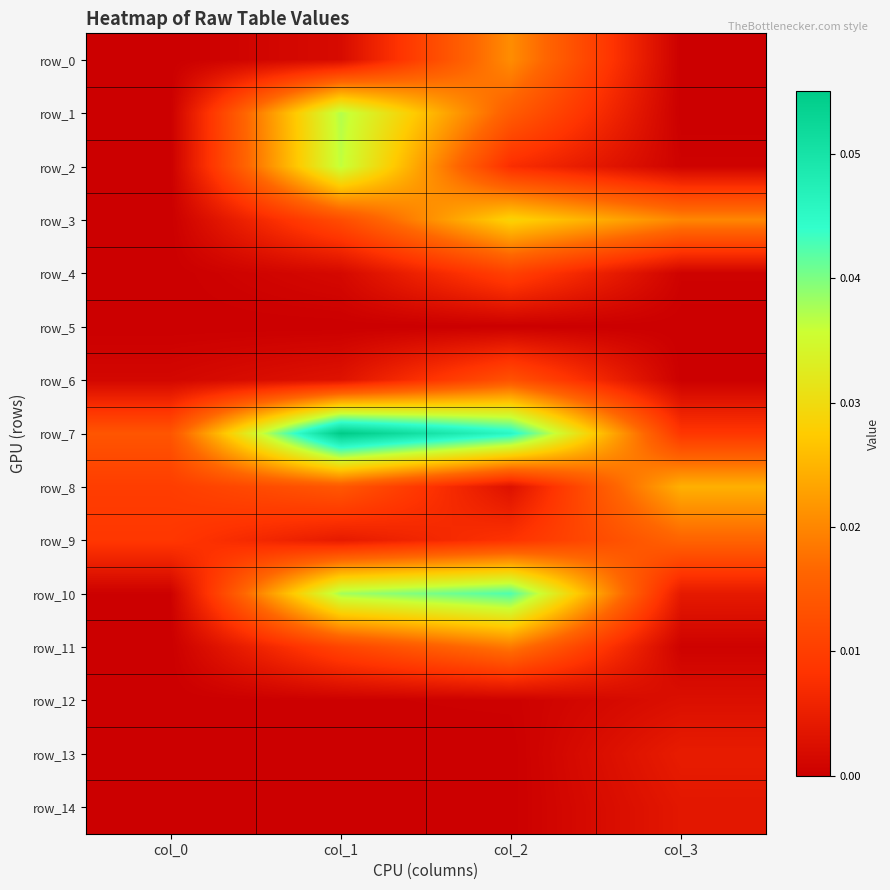

True or false: row_9 has a value of 0.0 at col_1.

False